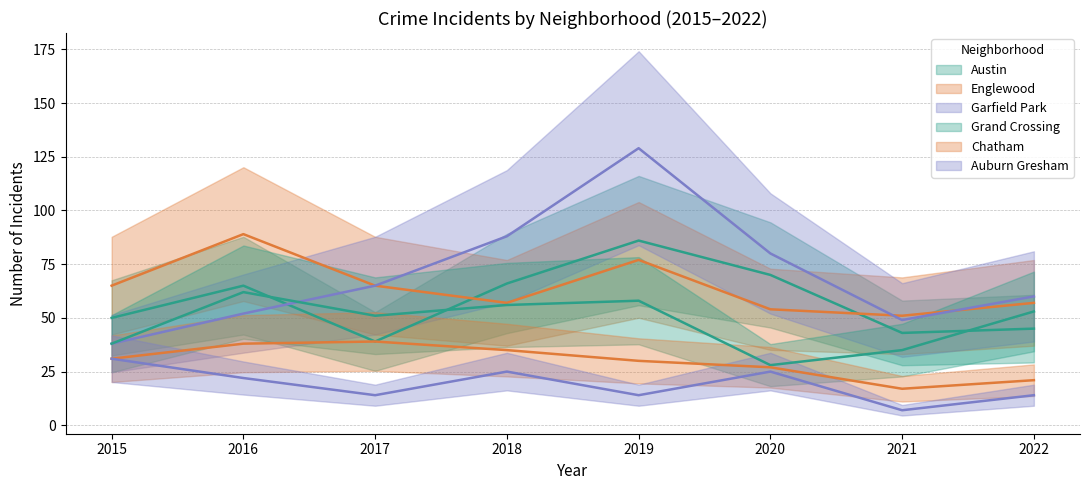

List the labels in order of Grand Crossing value, smallest first.

2020, 2021, 2015, 2017, 2022, 2018, 2019, 2016